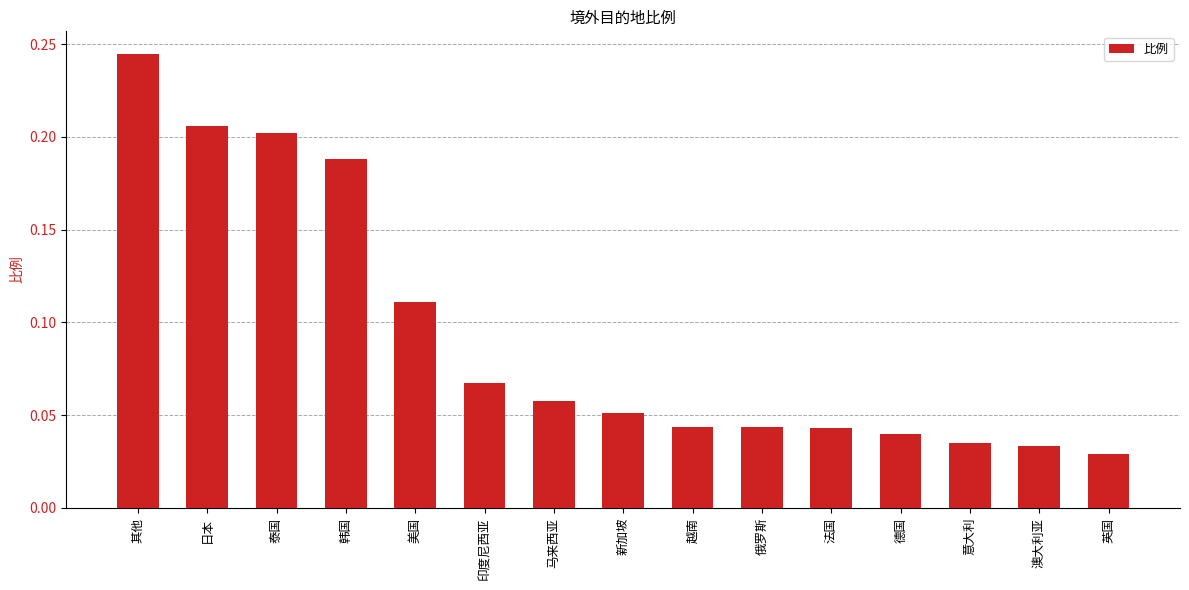

True or false: the data shows 0.1 at 德国.

False